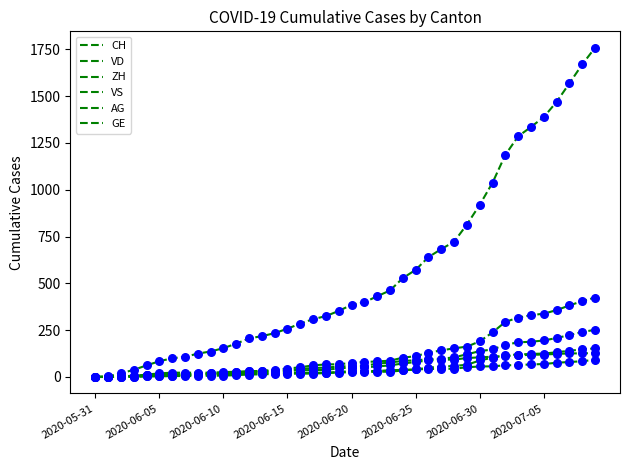

How many lines are shown in the chart?

6